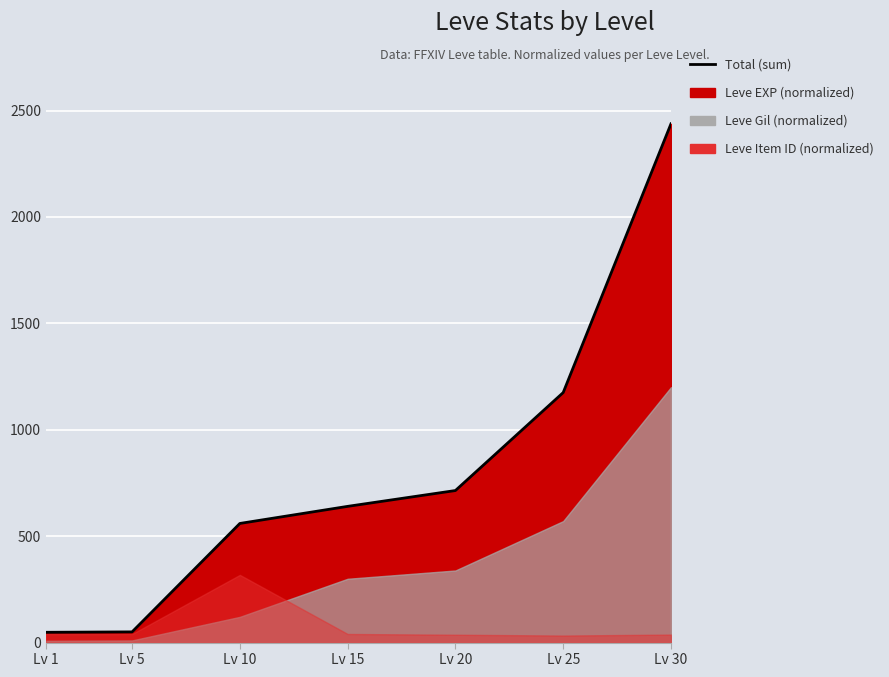

Count the number of values greater than 640.

4